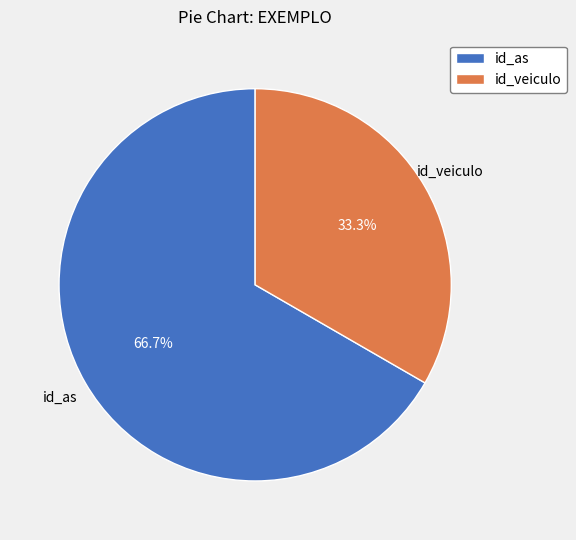

The id_veiculo slice represents 33% of the pie. True or false?

True